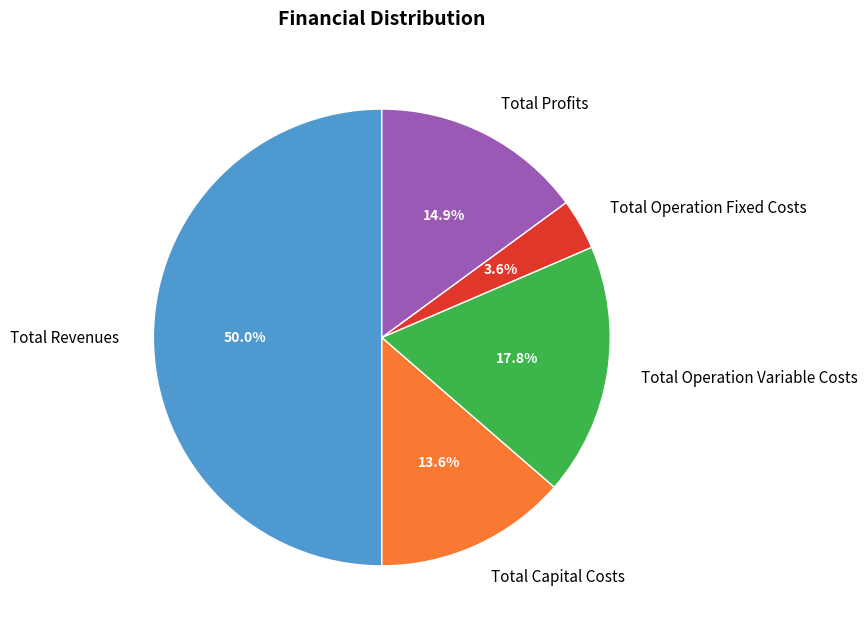

Which slice is the largest?

Total Revenues